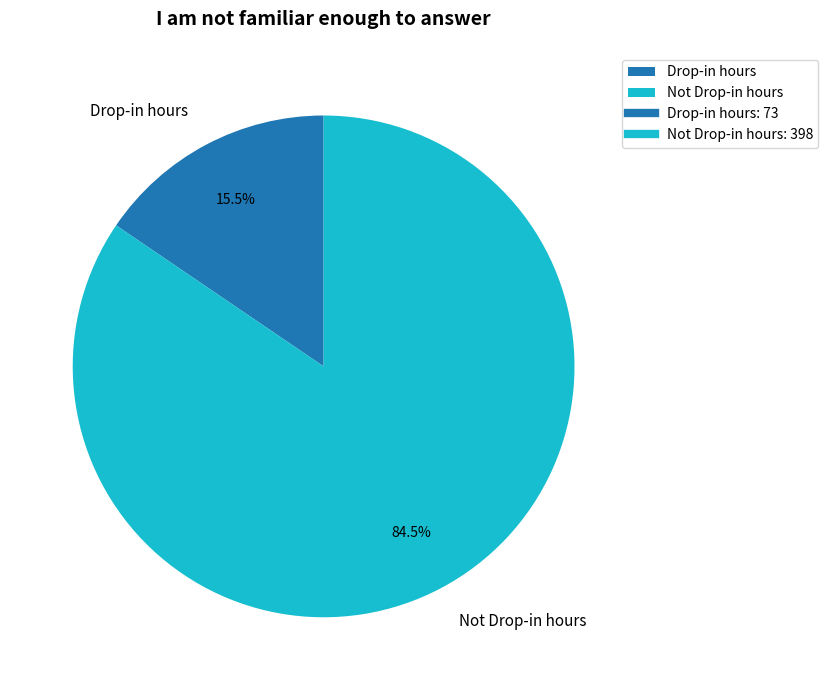

Between Not Drop-in hours and Drop-in hours, which is larger?

Not Drop-in hours